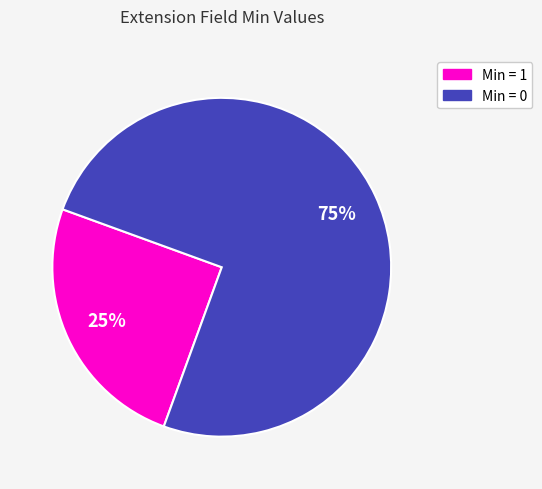

Does any single category account for the majority?

Yes